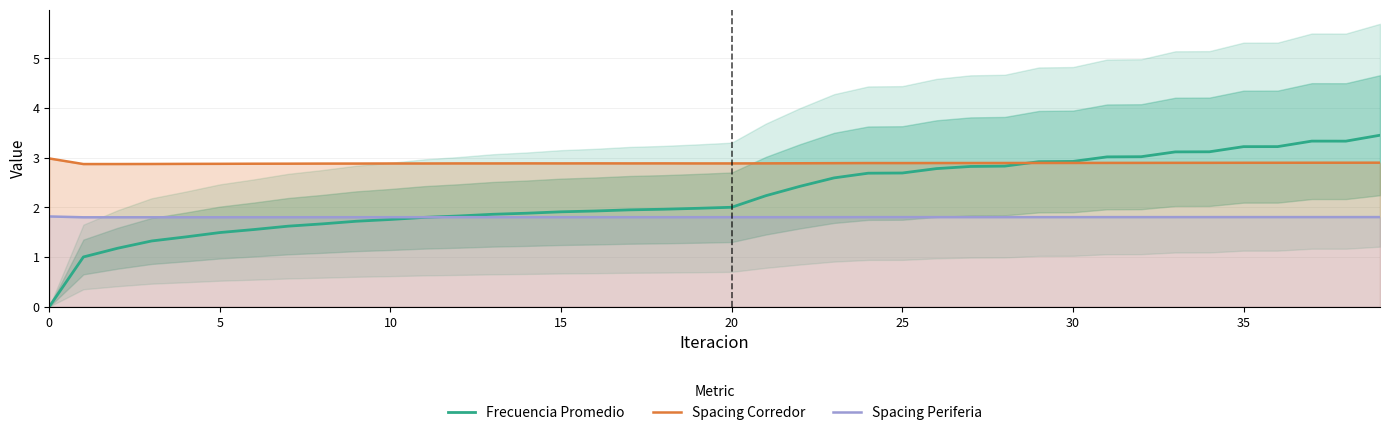

What is the difference between the highest and lowest values at 34?

1.3